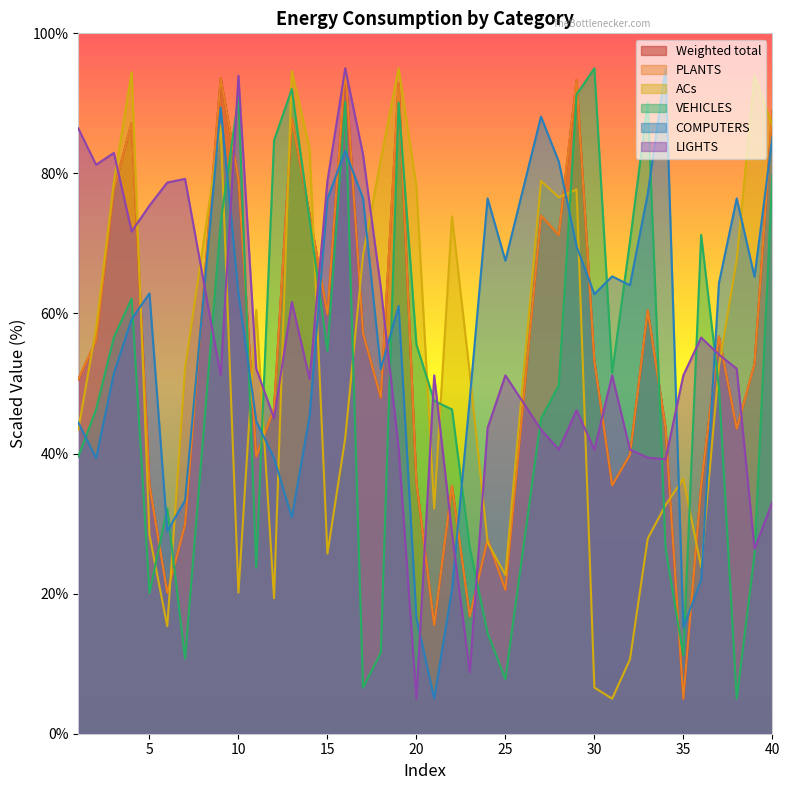

At which category is the sum across all series the highest?

16